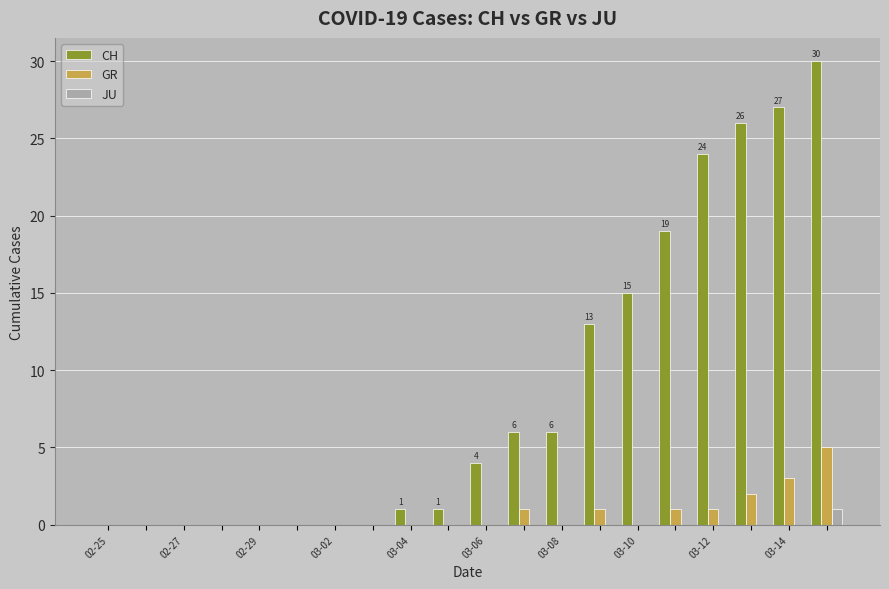

Count the number of categories in the chart.

20